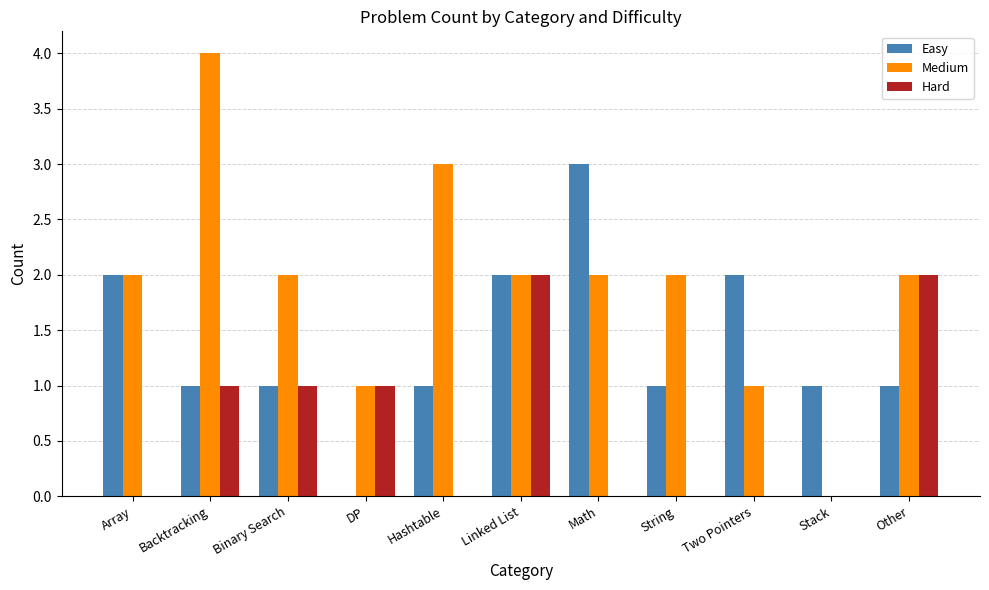

Reading left to right, list all the values displayed in this chart.

Easy: 2	1	1	0	1	2	3	1	2	1	1
Medium: 2	4	2	1	3	2	2	2	1	0	2
Hard: 0	1	1	1	0	2	0	0	0	0	2